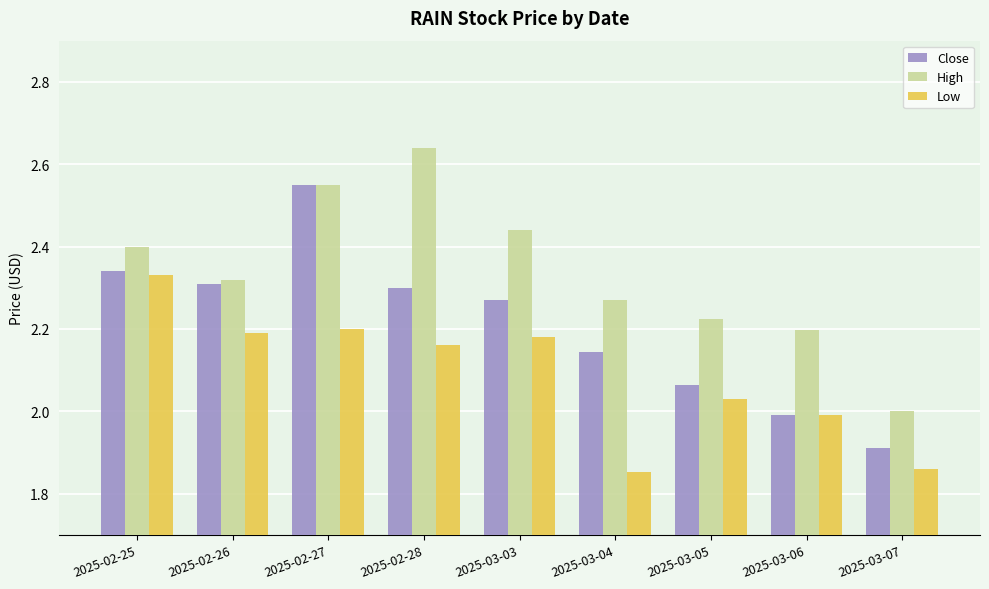

Is the value of Low at 2025-03-07 greater than the value of High at 2025-03-05?

No